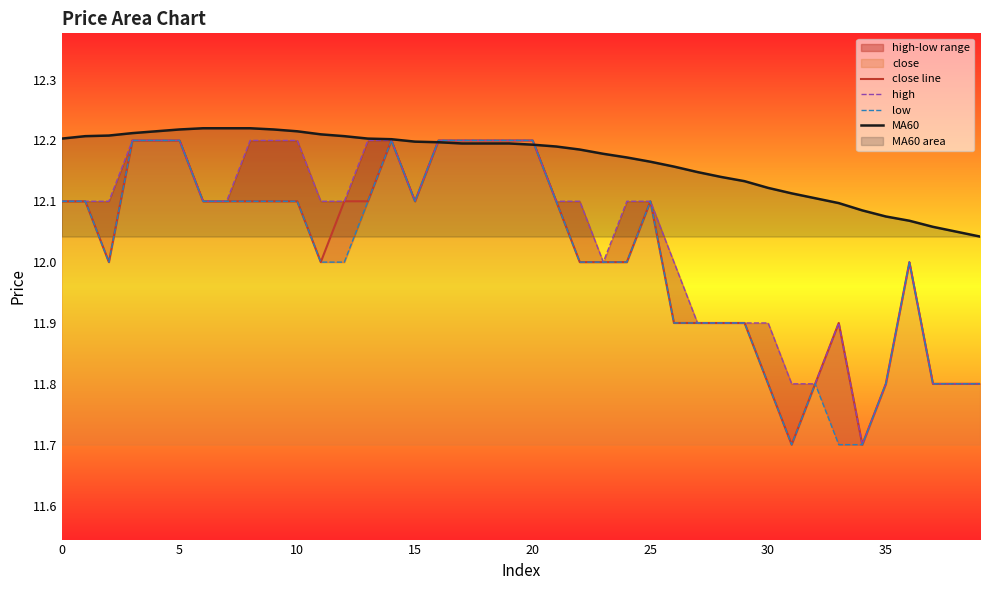

What is the difference between the maximum and minimum values in the low series?

0.5